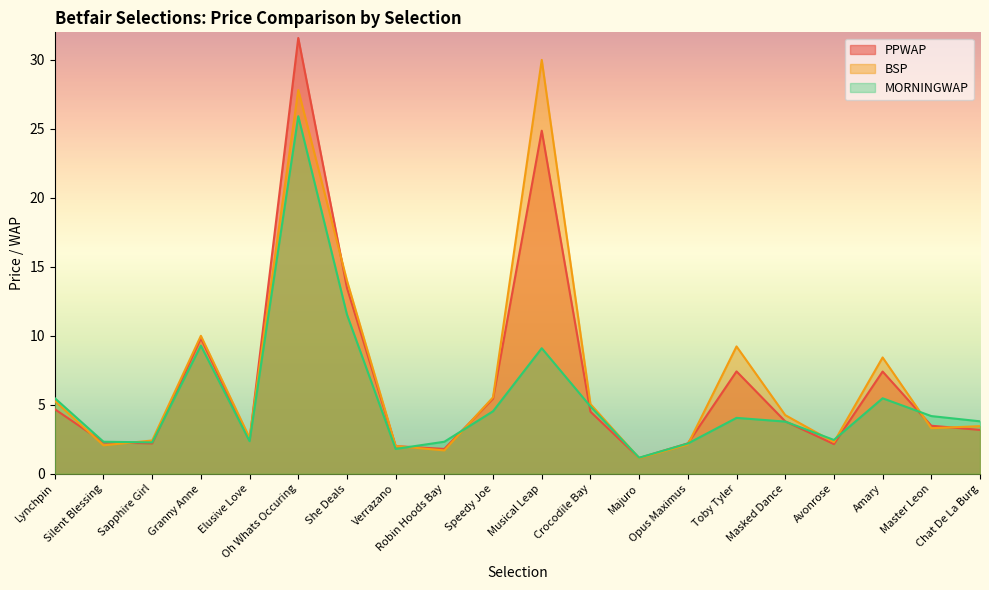

Which series has the largest range (max minus min)?

PPWAP